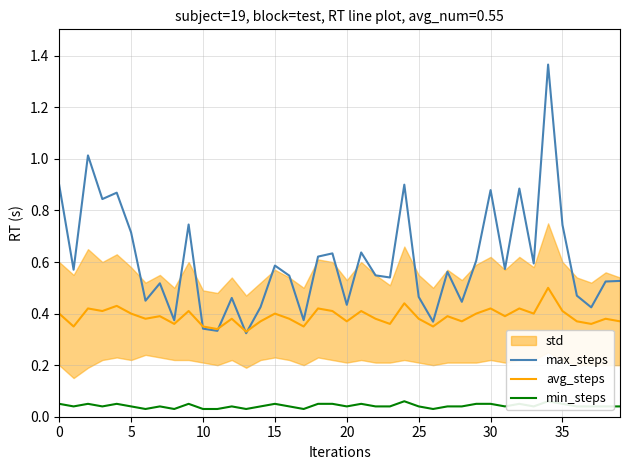

Is this an area chart (filled region under the line)?

No